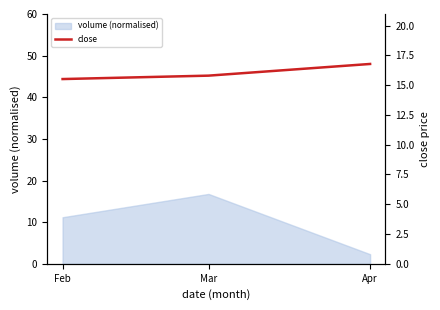

Reading right to left, list all the values displayed in this chart.

Apr=16.8	Mar=15.8	Feb=15.5